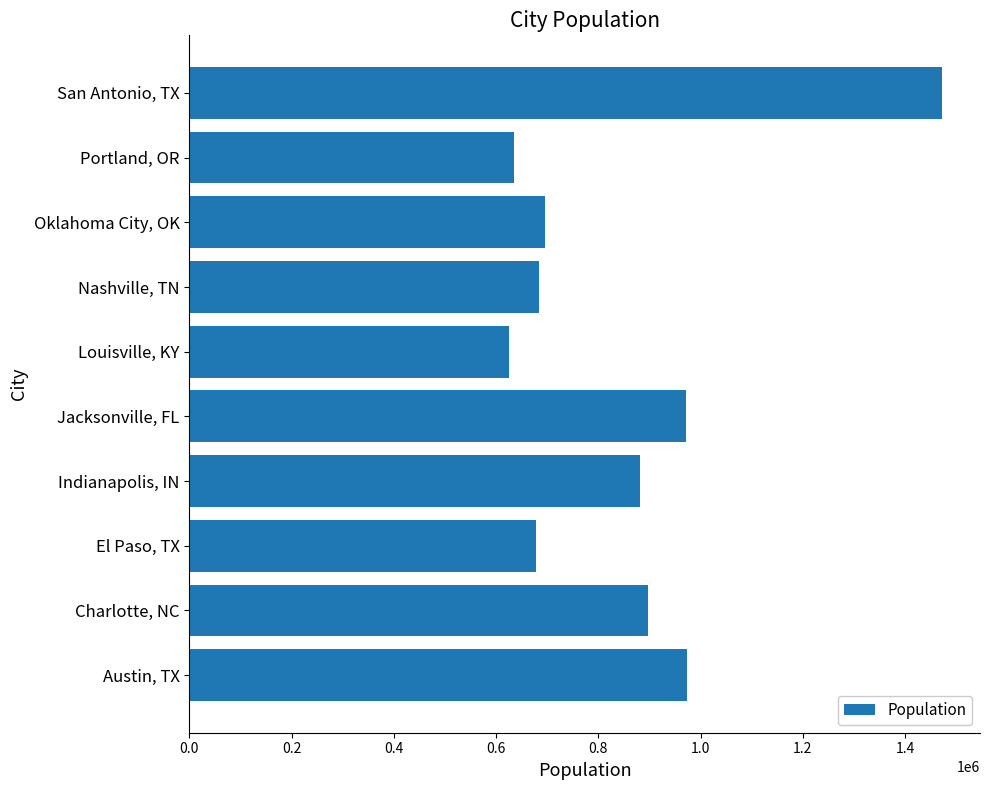

Which has a higher value, Jacksonville, FL or Portland, OR?

Jacksonville, FL